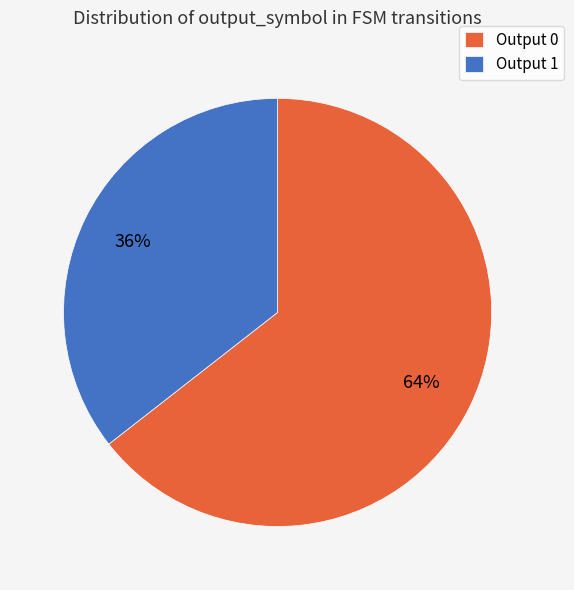

How many slices are in this pie chart?

2